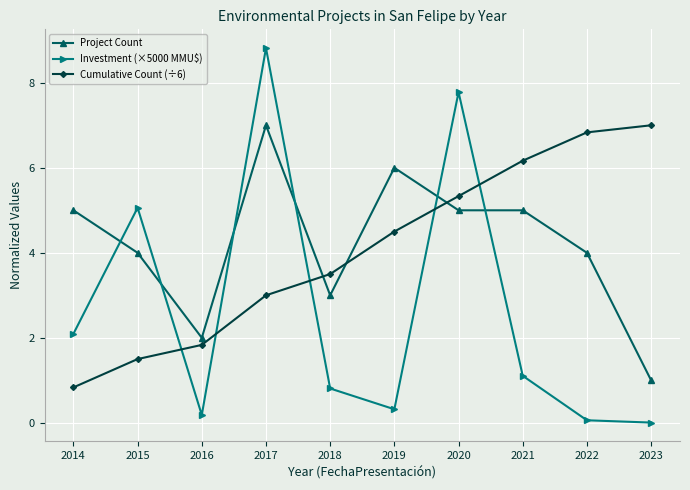

True or false: Investment (×5000 MMU$) has more than 0 points higher than both neighbors.

True